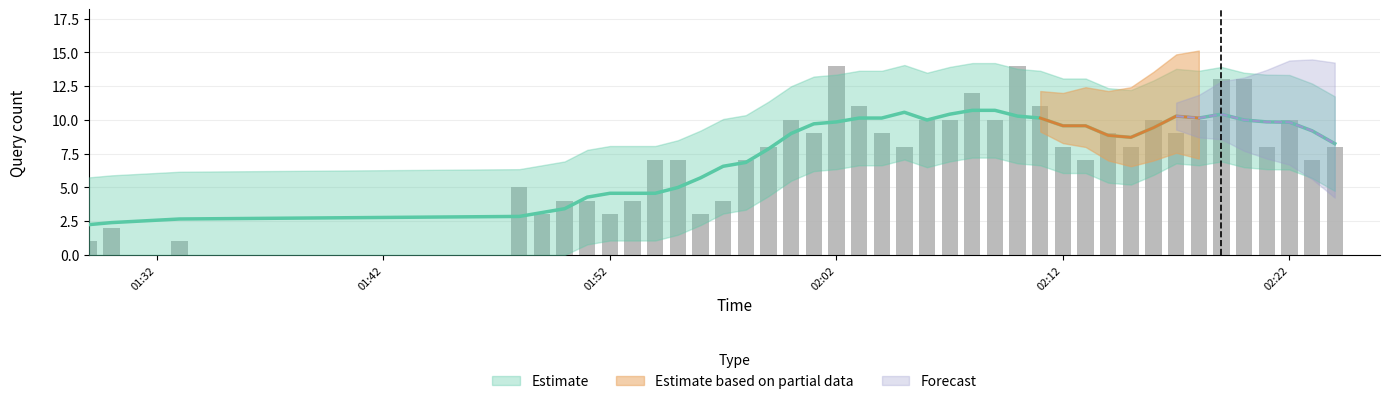

What is the minimum value shown in the chart?

1